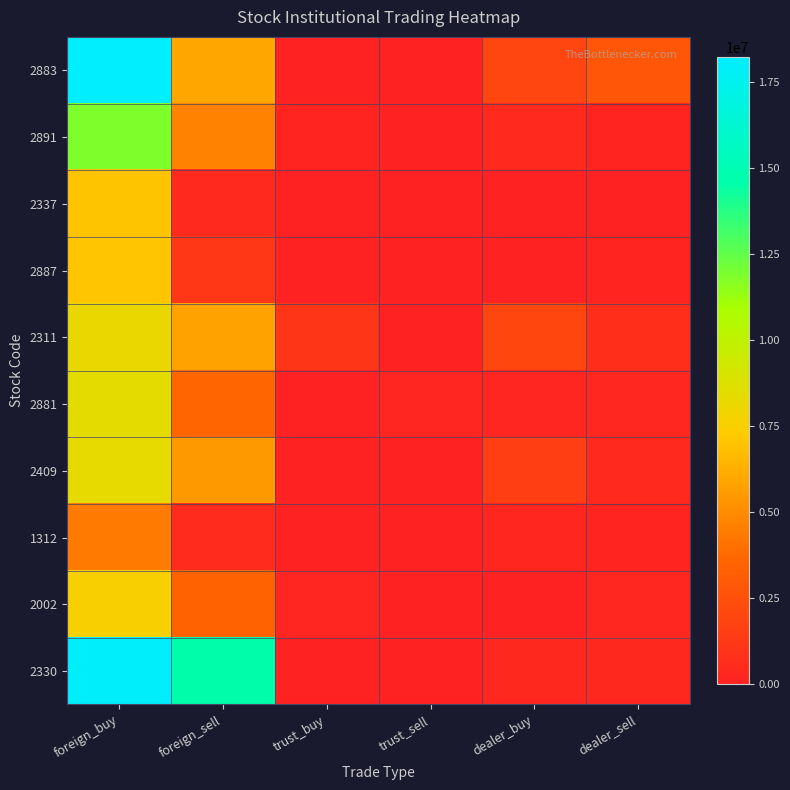

Reading left to right, list all the values displayed in this chart.

2883: foreign_buy=18211000	foreign_sell=5973536	trust_buy=0	trust_sell=5000	dealer_buy=1934000	dealer_sell=2824000
2891: foreign_buy=11858500	foreign_sell=4730424	trust_buy=150000	trust_sell=4000	dealer_buy=397000	dealer_sell=161000
2337: foreign_buy=7010000	foreign_sell=452000	trust_buy=0	trust_sell=4000	dealer_buy=0	dealer_sell=0
2887: foreign_buy=7059419	foreign_sell=1191179	trust_buy=0	trust_sell=2000	dealer_buy=26000	dealer_sell=165000
2311: foreign_buy=8138065	foreign_sell=5805512	trust_buy=1102000	trust_sell=1000	dealer_buy=1969000	dealer_sell=707000
2881: foreign_buy=8407500	foreign_sell=3637947	trust_buy=0	trust_sell=210000	dealer_buy=224000	dealer_sell=317000
2409: foreign_buy=8349000	foreign_sell=5483000	trust_buy=0	trust_sell=3000	dealer_buy=1618000	dealer_sell=434000
1312: foreign_buy=4407000	foreign_sell=522000	trust_buy=0	trust_sell=0	dealer_buy=277000	dealer_sell=146000
2002: foreign_buy=7574000	foreign_sell=3518873	trust_buy=183000	trust_sell=4000	dealer_buy=30000	dealer_sell=285000
2330: foreign_buy=18098100	foreign_sell=14565531	trust_buy=10000	trust_sell=13000	dealer_buy=364000	dealer_sell=362000